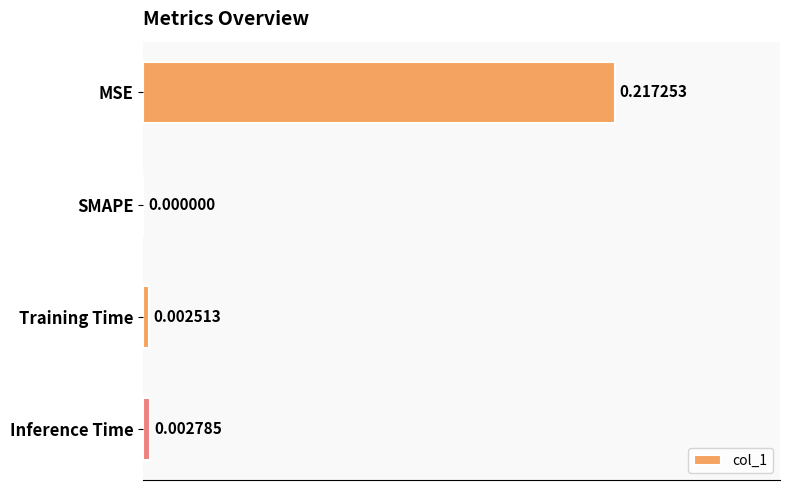

At which label is the value closest to 0?

SMAPE